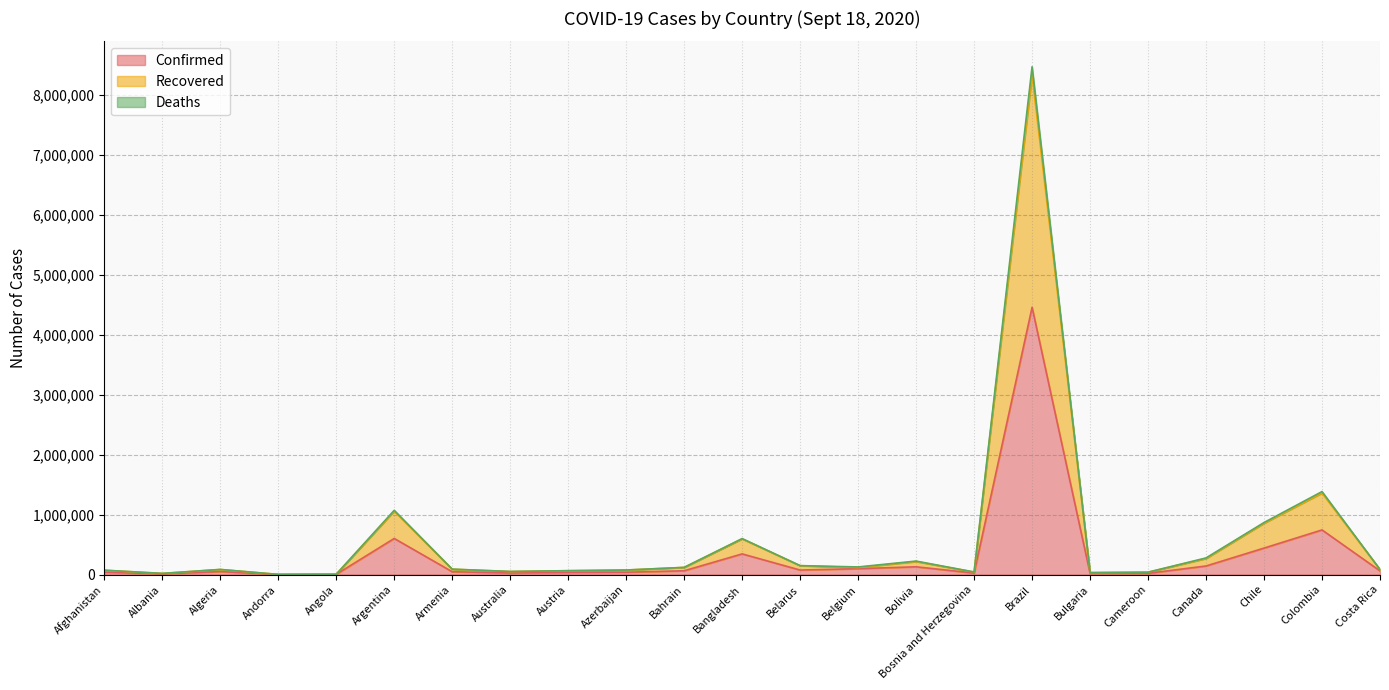

Reading left to right, list all the values displayed in this chart.

Confirmed: Afghanistan=38883	Albania=11948	Algeria=49194	Andorra=1483	Angola=3789	Argentina=601713	Armenia=46910	Australia=26861	Austria=35853	Azerbaijan=38777	Bahrain=63189	Bangladesh=344264	Belarus=74987	Belgium=97976	Bolivia=129419	Bosnia and Herzegovina=24605	Brazil=4455386	Bulgaria=18544	Cameroon=20303	Canada=142879	Chile=441150	Colombia=743945	Costa Rica=60818
Recovered: Afghanistan=71459	Albania=18736	Algeria=83869	Andorra=2537	Angola=5194	Argentina=1058060	Armenia=89279	Australia=50714	Austria=63897	Azerbaijan=75066	Bahrain=119276	Bangladesh=594676	Belarus=147954	Belgium=116830	Bolivia=217135	Bosnia and Herzegovina=41824	Brazil=8329320	Bulgaria=31935	Cameroon=39140	Canada=267863	Chile=855078	Colombia=1359402	Costa Rica=83480
Deaths: Afghanistan=72896	Albania=19083	Algeria=85523	Andorra=2590	Angola=5338	Argentina=1070520	Armenia=90205	Australia=51551	Austria=64655	Azerbaijan=75637	Bahrain=119493	Bangladesh=599535	Belarus=148725	Belgium=126766	Bolivia=224646	Bosnia and Herzegovina=42571	Brazil=8464255	Bulgaria=32684	Cameroon=39555	Canada=277112	Chile=867220	Colombia=1383067	Costa Rica=84146